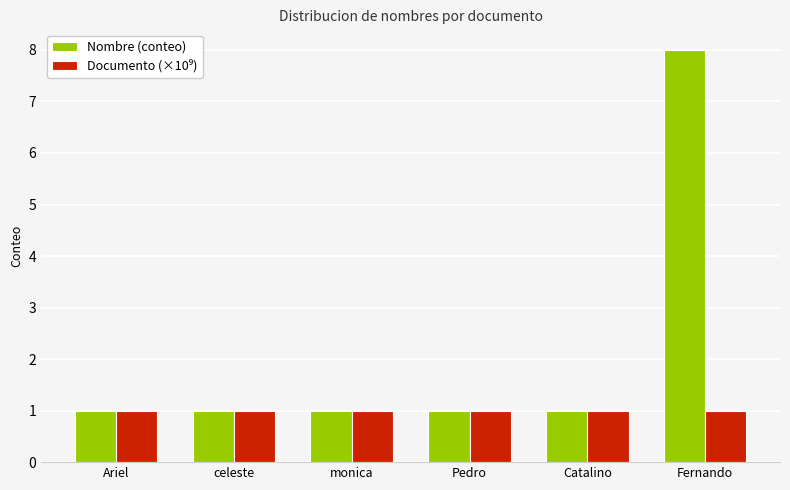

Which series has the largest total across all categories?

Nombre (conteo)